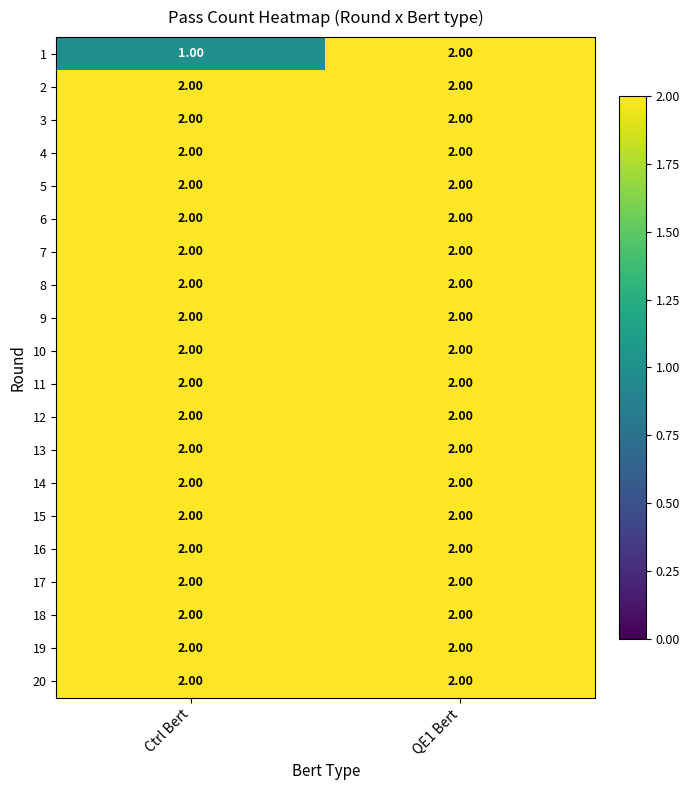

At which category is the sum across all series the highest?

QE1 Bert